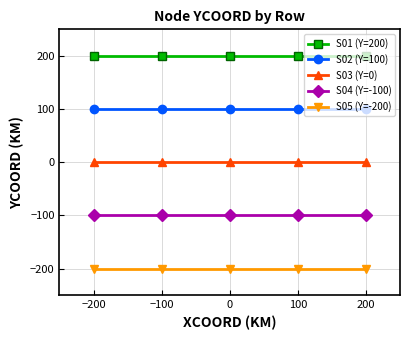

True or false: S04 (Y=-100) and S03 (Y=0) cross at least once.

False